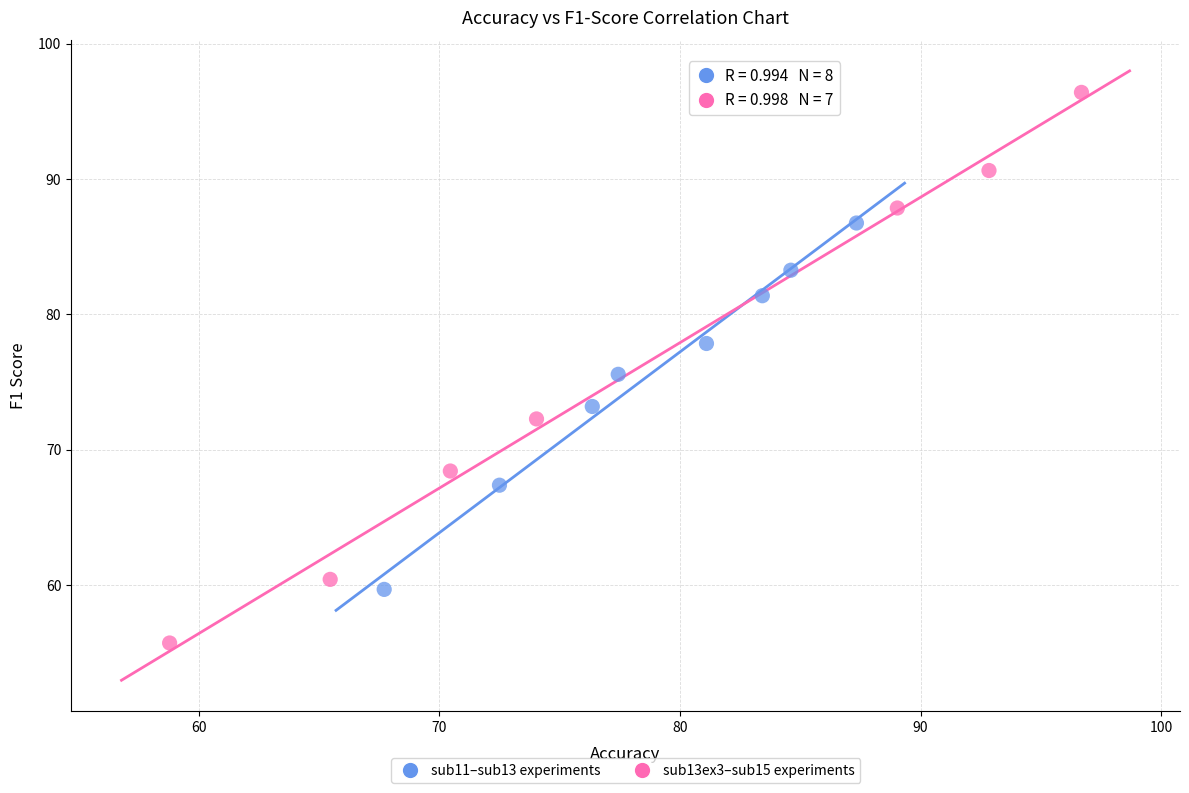

Which series has the largest Y range (max minus min)?

sub13ex3–sub15 experiments